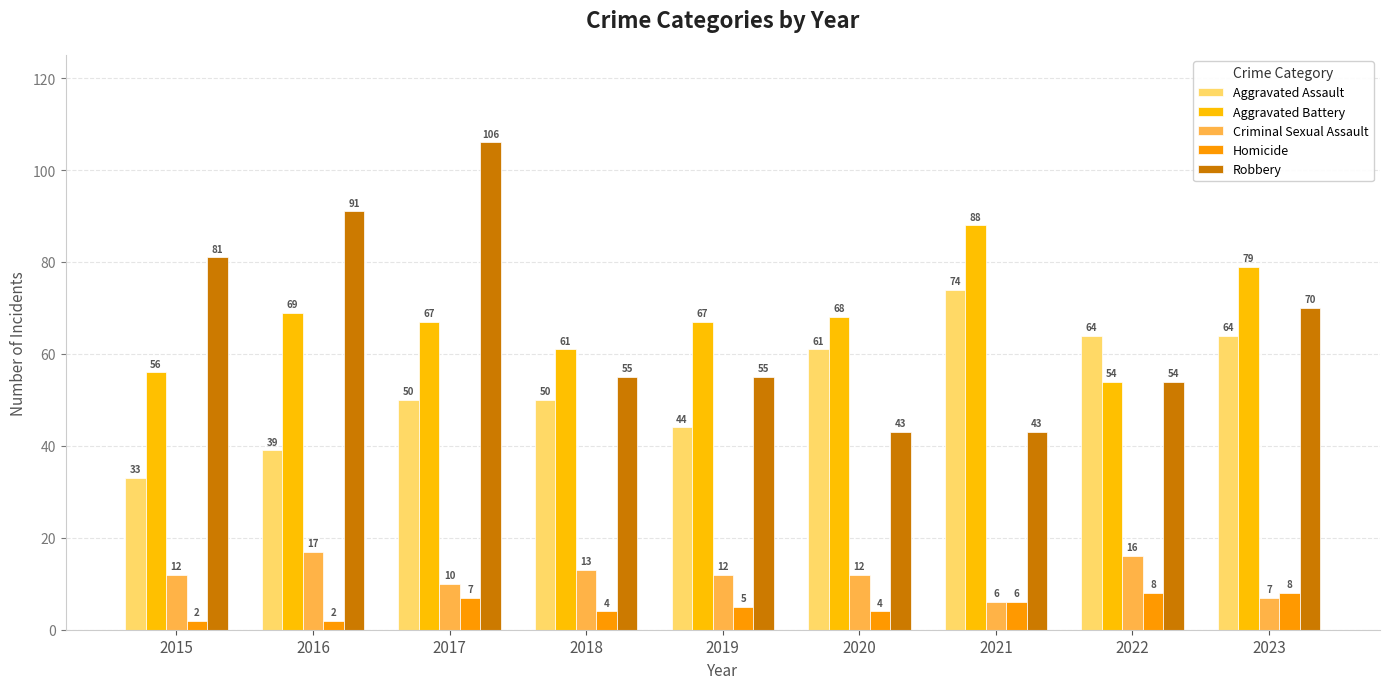

Count the number of data series in this chart.

5